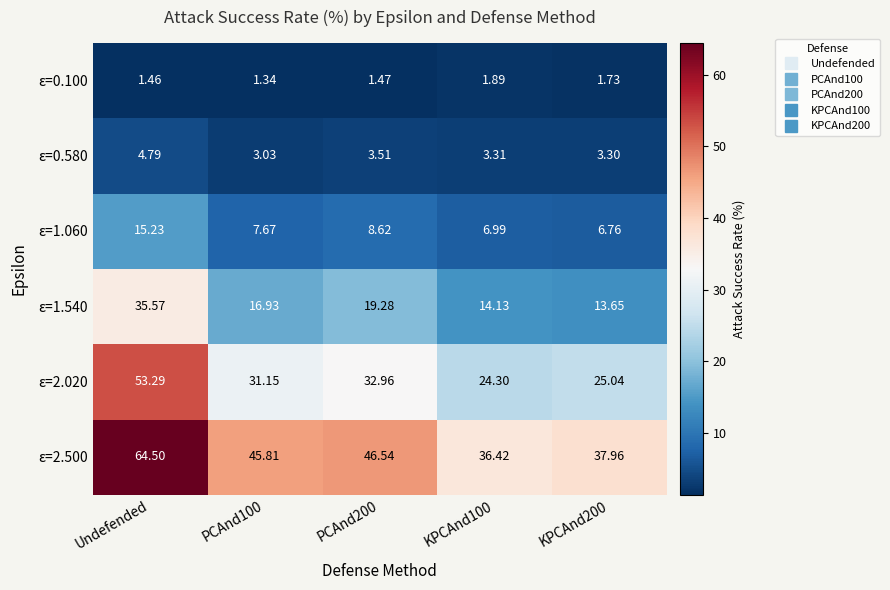

Which label corresponds to the largest value in the chart?

Undefended